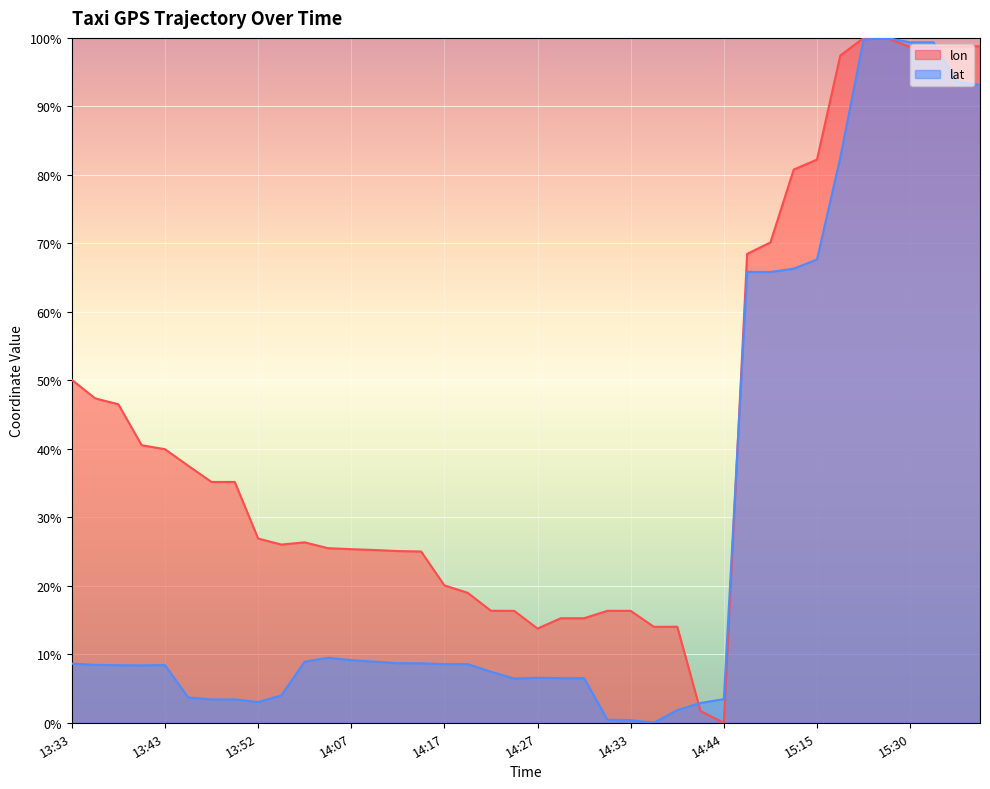

True or false: lon has more than 2 interior local peaks.

True